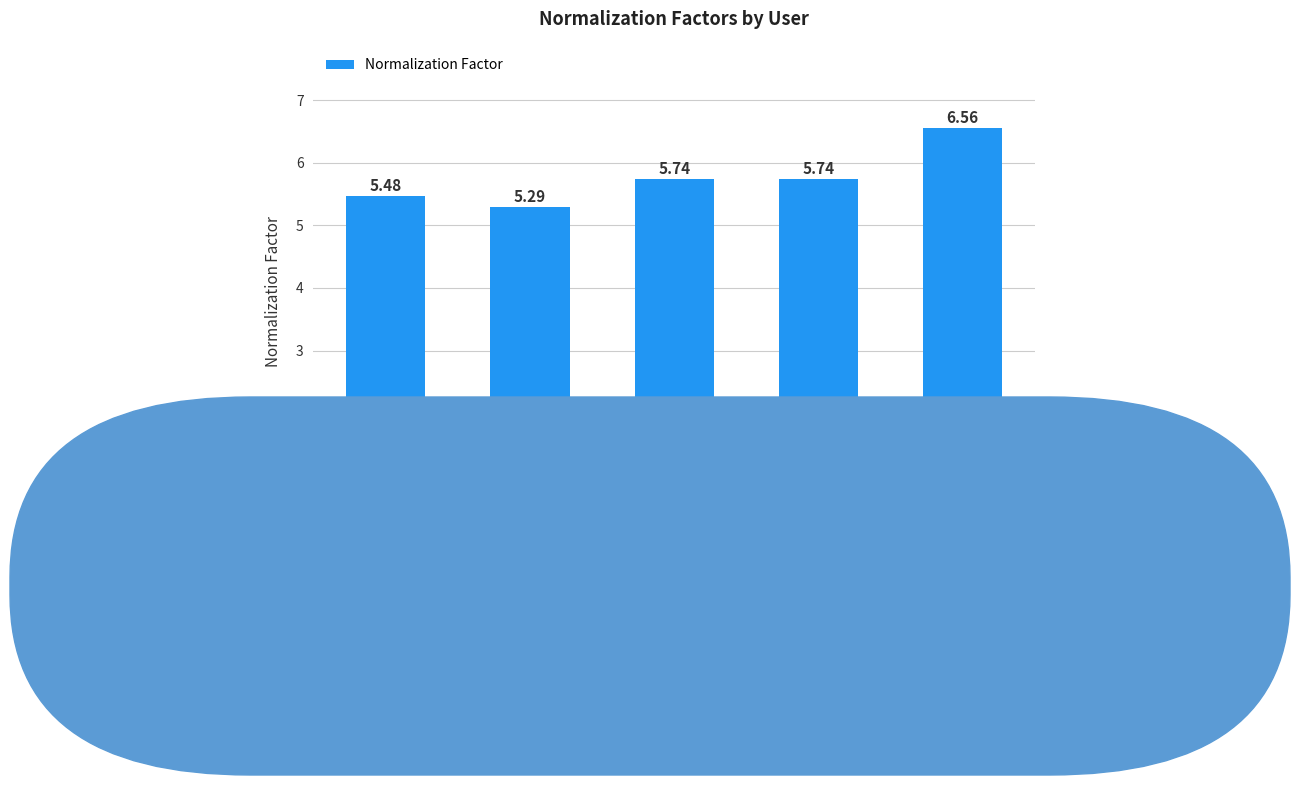

What is the sum of the values at User 3 and User 4?

11.5